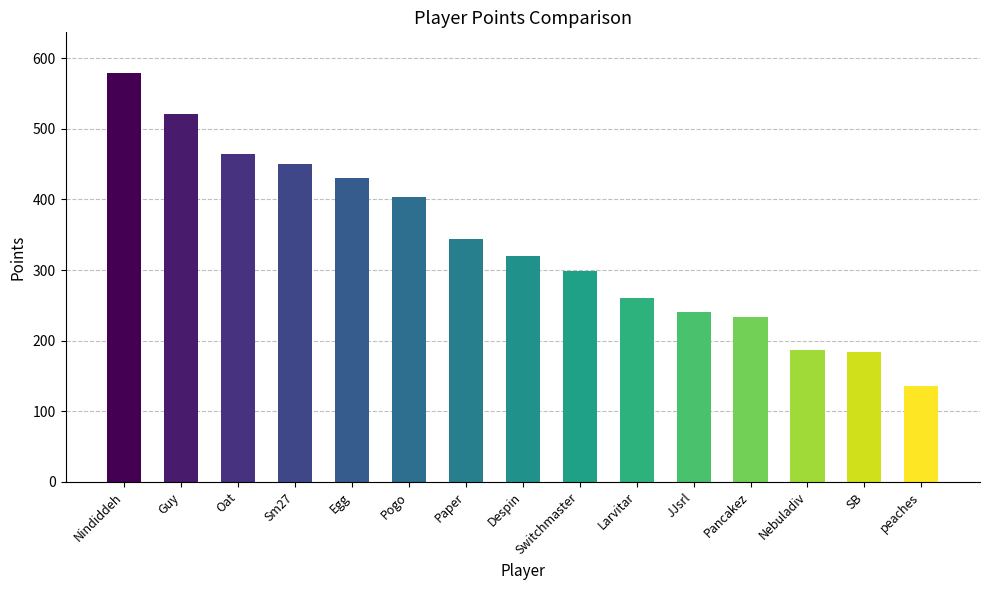

What is the change in value from Nindiddeh to SB?

-395